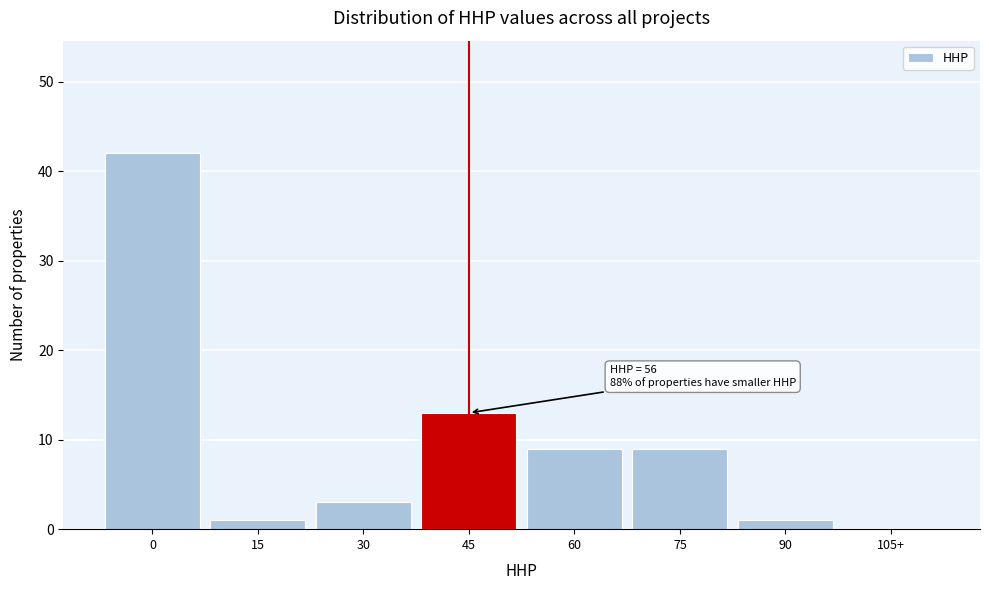

Reading left to right, list all the values displayed in this chart.

0=42	15=1	30=3	45=13	60=9	75=9	90=1	105+=0